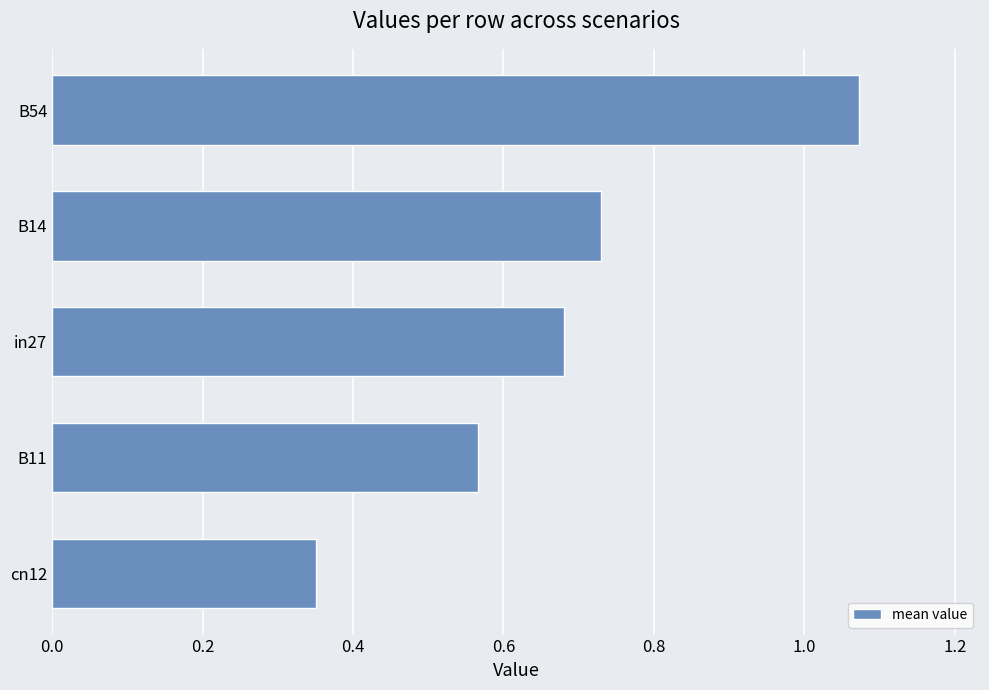

What position from the bottom is B54?

5